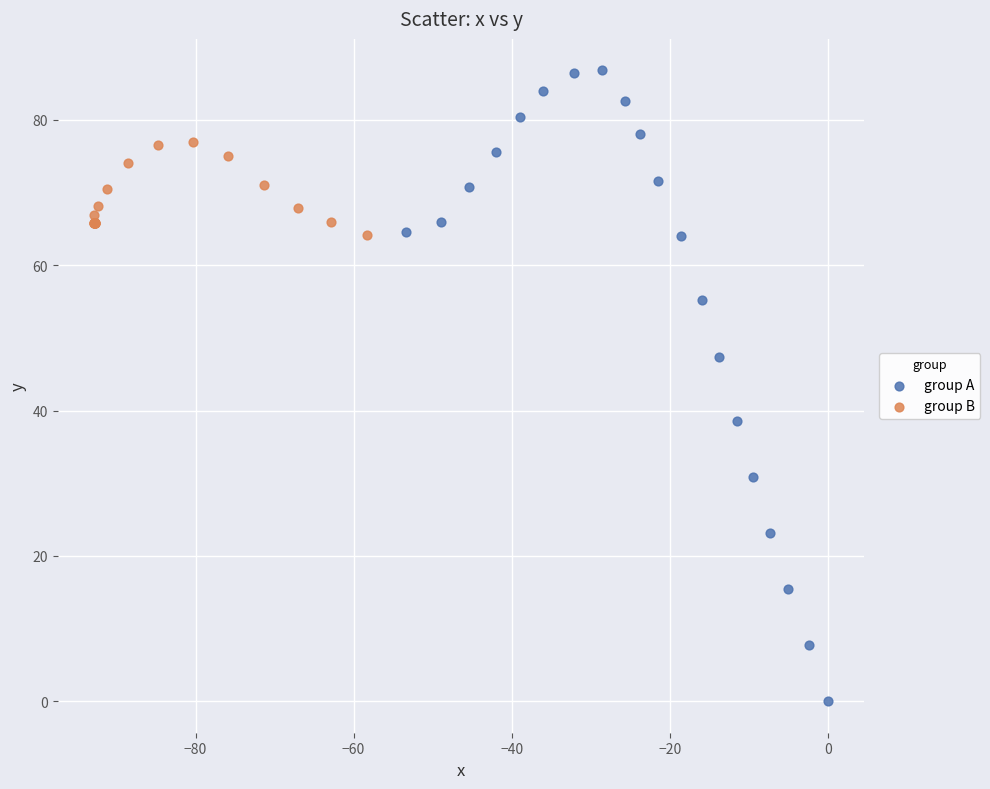

Which series contains the lowest Y value?

group A